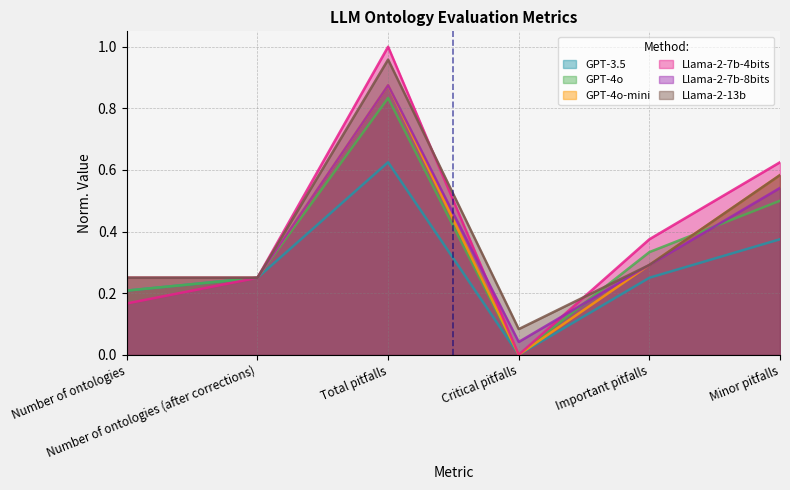

Is the value of GPT-3.5 at Number of ontologies greater than the value of Llama-2-7b-8bits at Critical pitfalls?

Yes